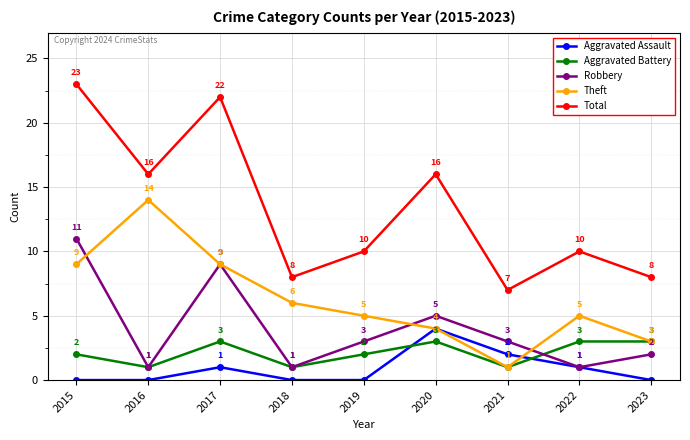

At which label is Aggravated Assault closest to 2?

2021